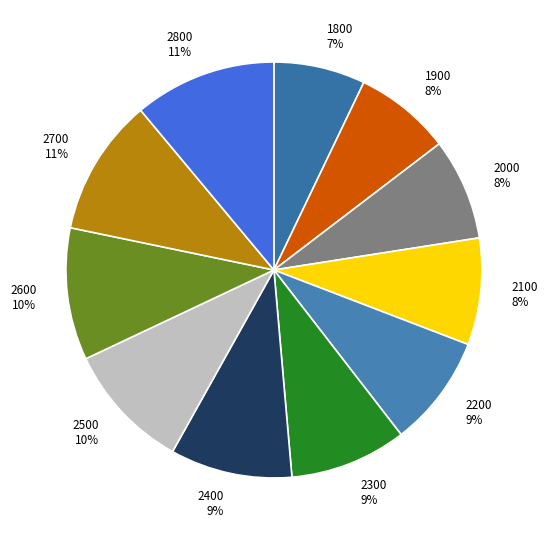

Count the number of slices in the pie.

11